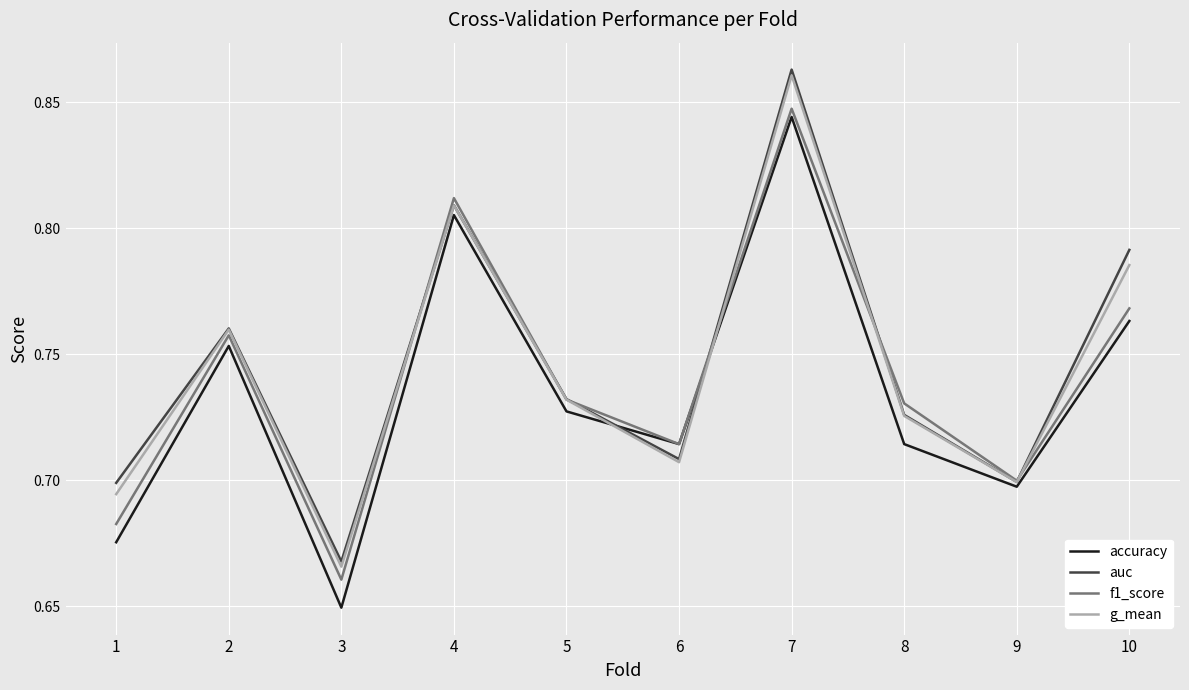

Rank the series by their average value, from lowest to highest.

accuracy, f1_score, g_mean, auc